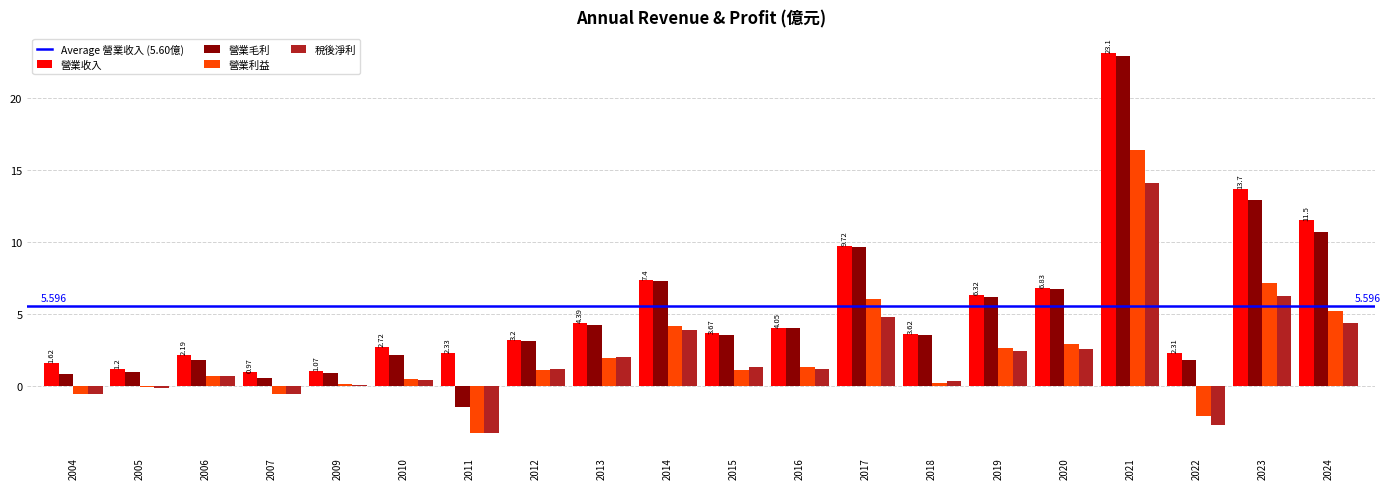

At which category is the sum across all series the highest?

2021